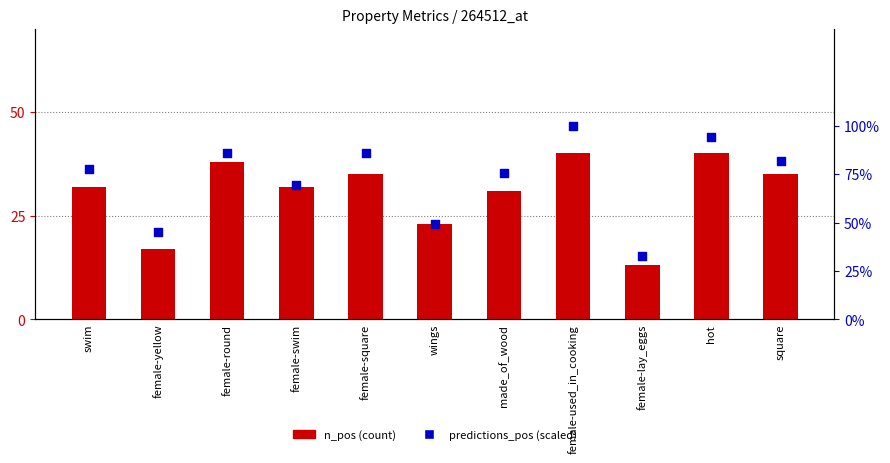

What are all the series names shown in the legend?

n_pos (count), predictions_pos (scaled)